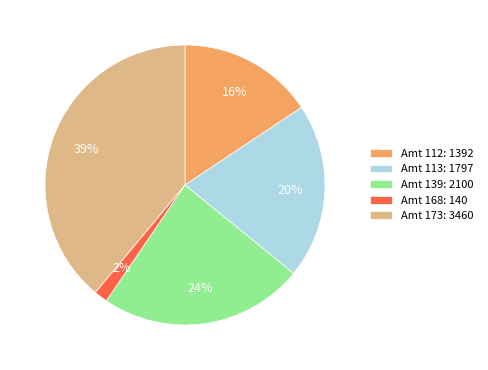

True or false: Amt 168: 140 accounts for 2% of the total.

True